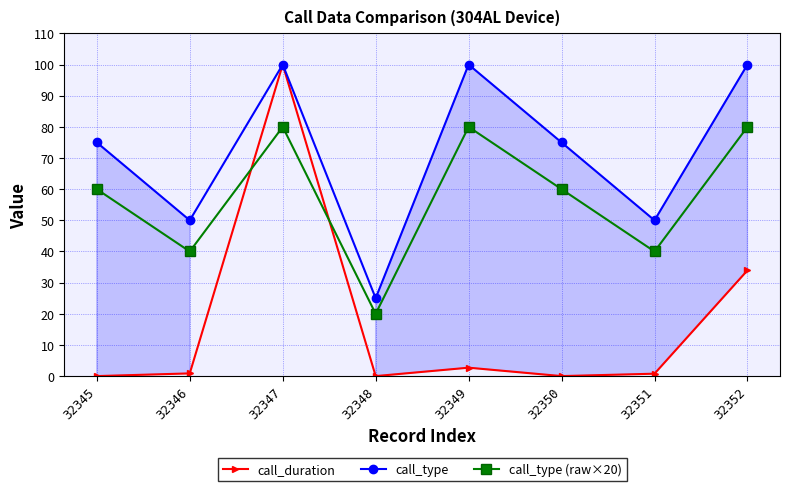

Where is the first local maximum for call_type?

32347